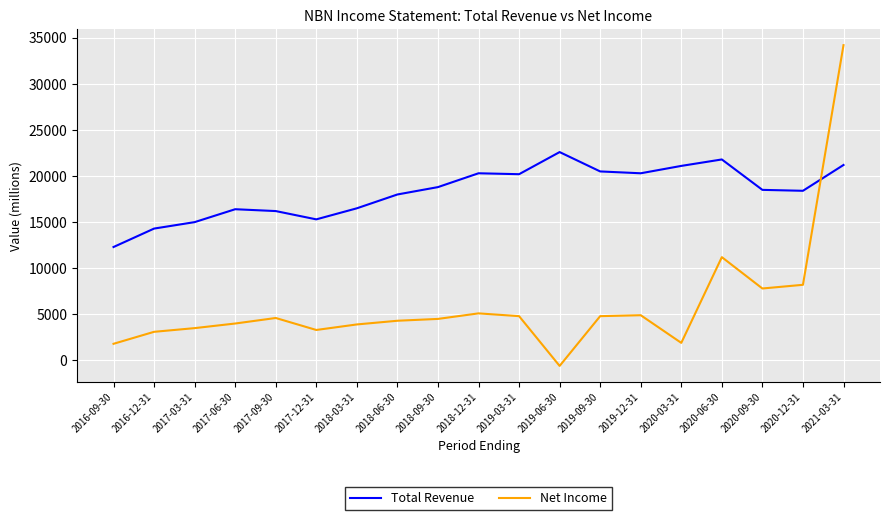

After their last crossing, which series has the higher values: Net Income or Total Revenue?

Net Income